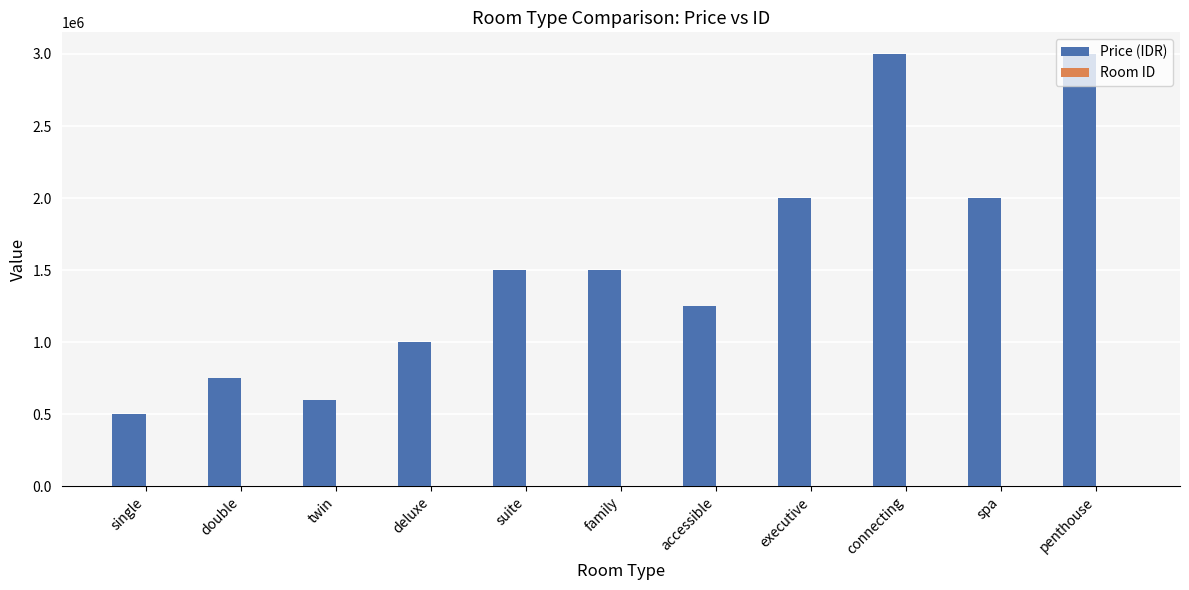

The Price (IDR) series shows 1161385 at double. True or false?

False